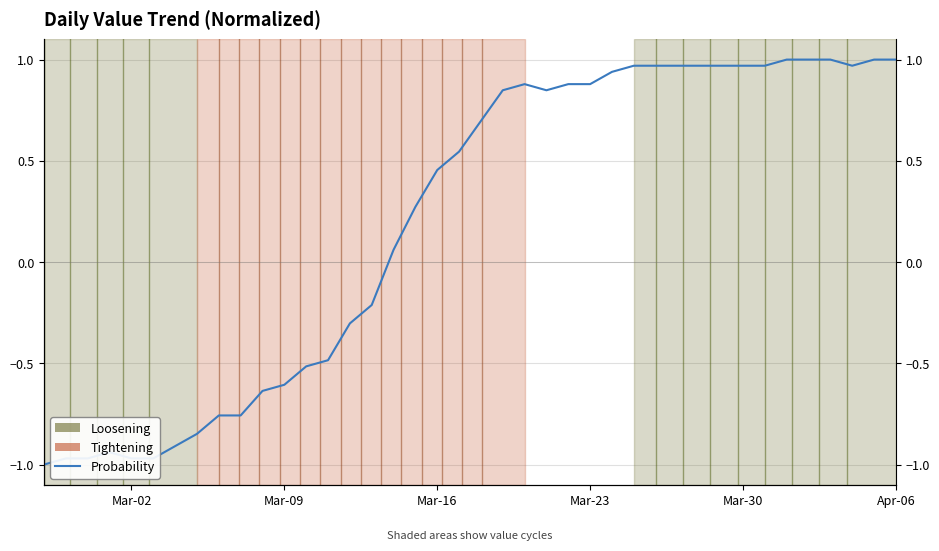

How many data points are less than 0?

16